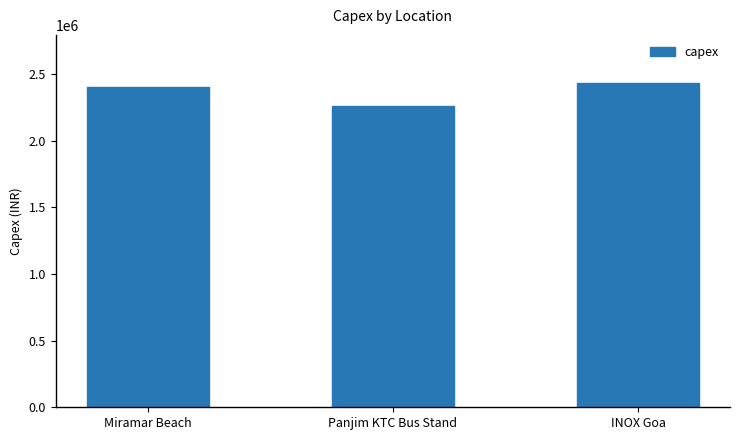

Reading left to right, transcribe all the data shown in this chart.

2403870.5	2257949.9	2430334.3